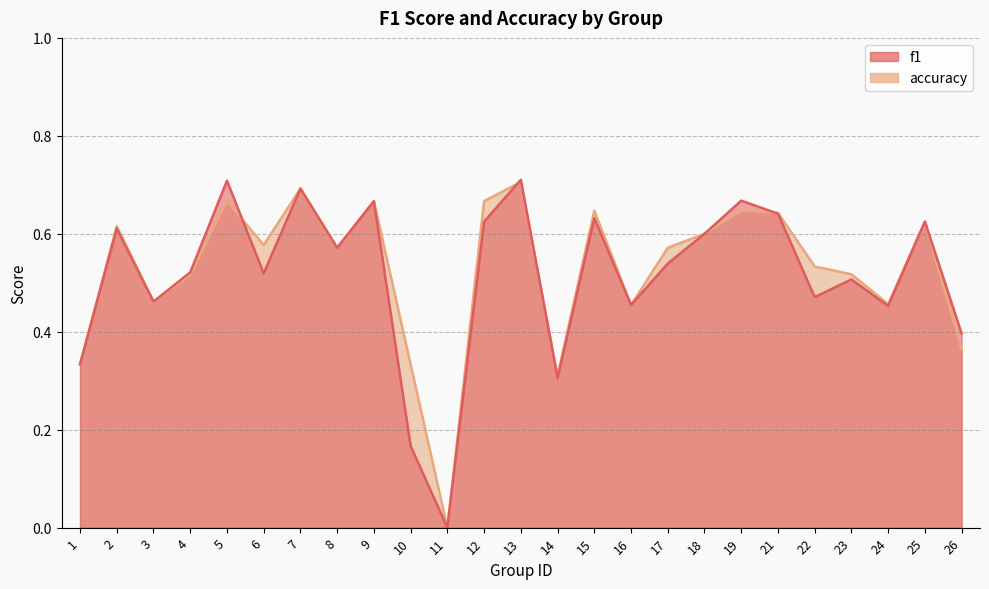

What is the difference between the maximum and minimum values in the accuracy series?

0.7